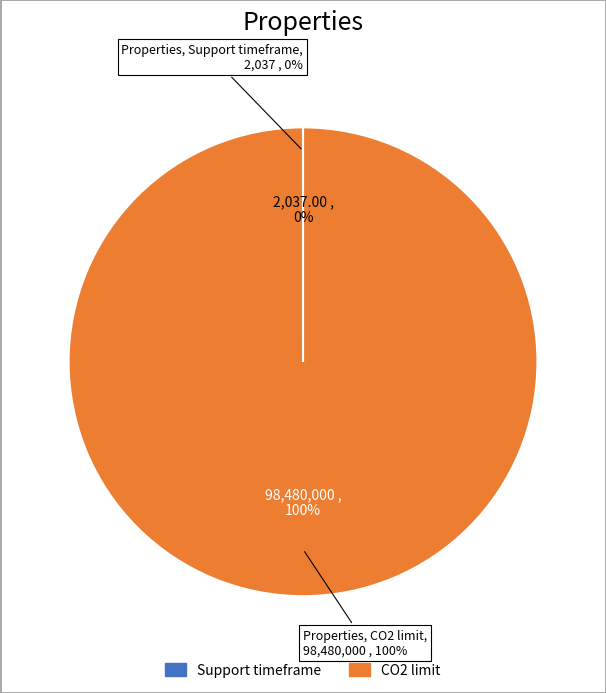

Rank the categories by value from highest to lowest.

CO2 limit, Support timeframe